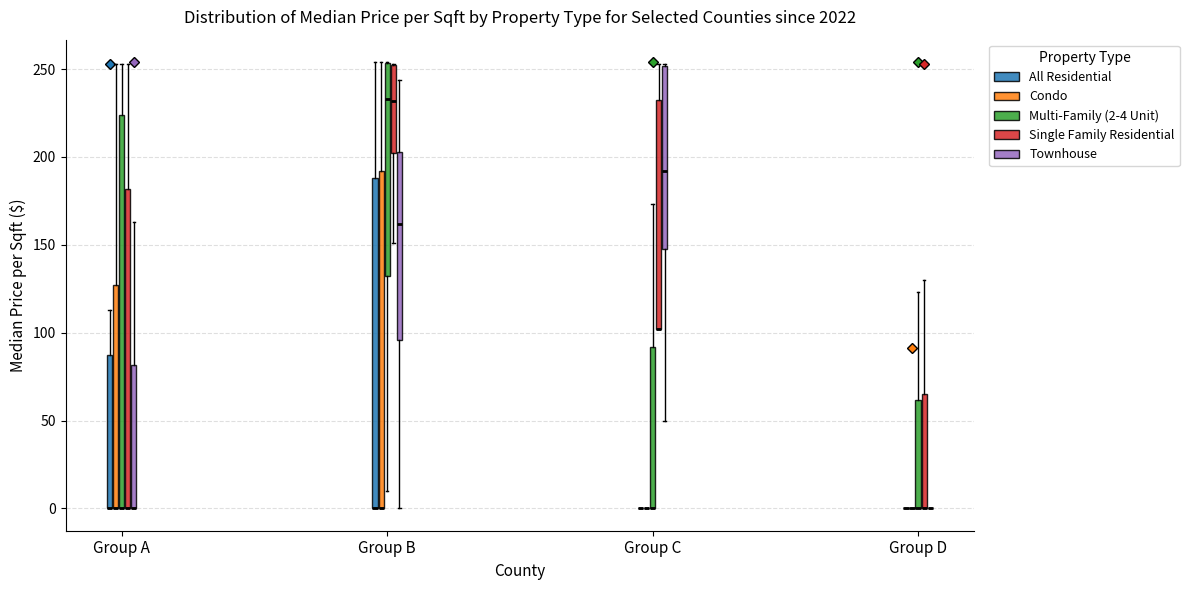

Reading left to right, transcribe this box plot: for each box, give where its median line is, the range the box spans, and where its two whiskers end, as read against the y-axis. The values are not printed on the chart, so give them approximately, as read against the axis.

Group A (All Residential): median 0 (drawn on the box's lower edge), box 0 to 90, whiskers 0 to 115
Group A (Condo): median 0 (drawn on the box's lower edge), box 0 to 125, whiskers 0 to 255
Group A (Multi-Family (2-4 Unit)): median 0 (drawn on the box's lower edge), box 0 to 225, whiskers 0 to 255
Group A (Single Family Residential): median 0 (drawn on the box's lower edge), box 0 to 180, whiskers 0 to 255
Group A (Townhouse): median 0 (drawn on the box's lower edge), box 0 to 80, whiskers 0 to 165
Group B (All Residential): median 0 (drawn on the box's lower edge), box 0 to 190, whiskers 0 to 255
Group B (Condo): median 0 (drawn on the box's lower edge), box 0 to 190, whiskers 0 to 255
Group B (Multi-Family (2-4 Unit)): median 235, box 130 to 255, whiskers 10 to 255
Group B (Single Family Residential): median 230, box 200 to 255, whiskers 150 to 255
Group B (Townhouse): median 160, box 95 to 205, whiskers 0 to 245
Group C (All Residential): box collapsed to a line at 0, whiskers 0 to 0
Group C (Condo): box collapsed to a line at 0, whiskers 0 to 0
Group C (Multi-Family (2-4 Unit)): median 0 (drawn on the box's lower edge), box 0 to 90, whiskers 0 to 175
Group C (Single Family Residential): median 100 (drawn on the box's lower edge), box 100 to 235, whiskers 100 to 255
Group C (Townhouse): median 190, box 150 to 250, whiskers 50 to 255
Group D (All Residential): box collapsed to a line at 0, whiskers 0 to 0
Group D (Condo): box collapsed to a line at 0, whiskers 0 to 0
Group D (Multi-Family (2-4 Unit)): median 0 (drawn on the box's lower edge), box 0 to 60, whiskers 0 to 125
Group D (Single Family Residential): median 0 (drawn on the box's lower edge), box 0 to 65, whiskers 0 to 130
Group D (Townhouse): box collapsed to a line at 0, whiskers 0 to 0